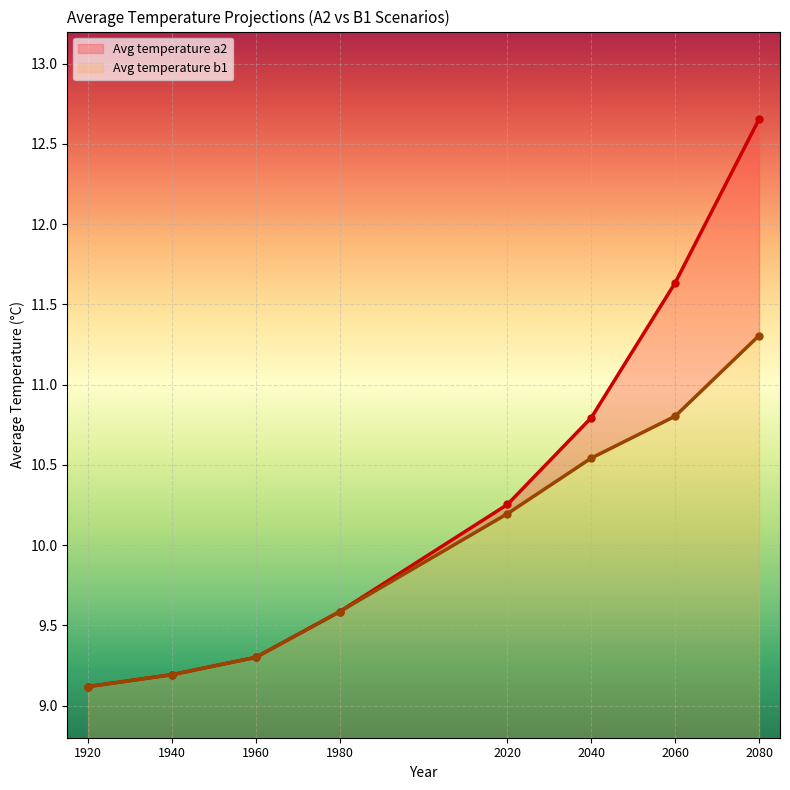

Is the value of Avg temperature a2 at 1960 greater than the value of Avg temperature b1 at 1960?

No